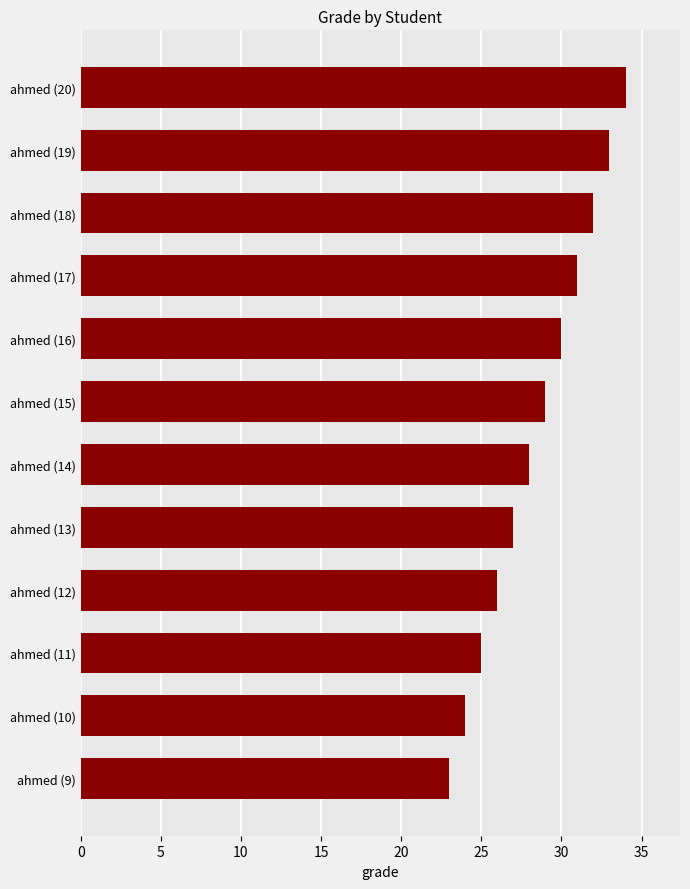

What is the sum of all values?

342